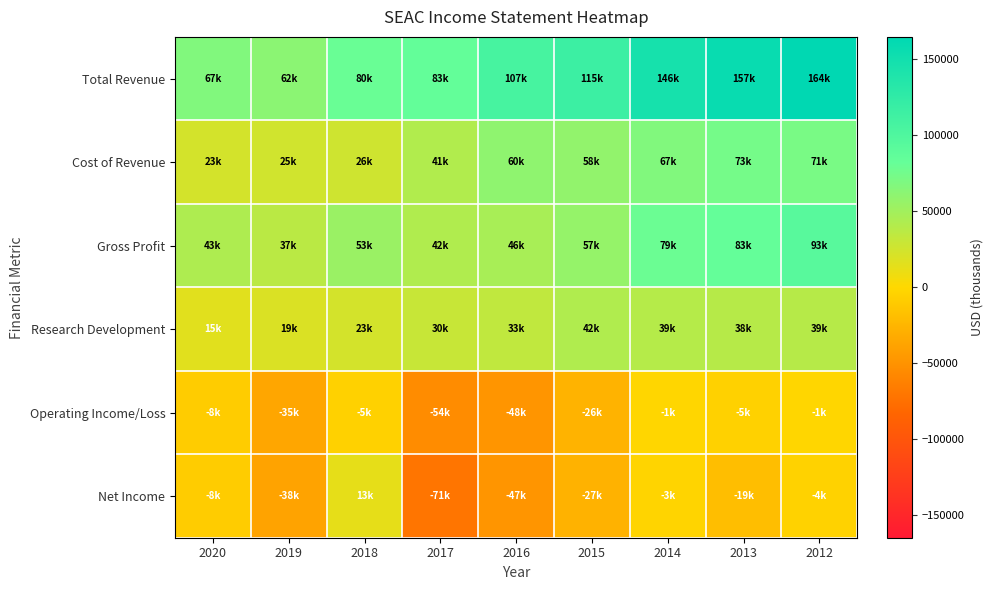

At which category does the chart reach its peak across all series?

2012